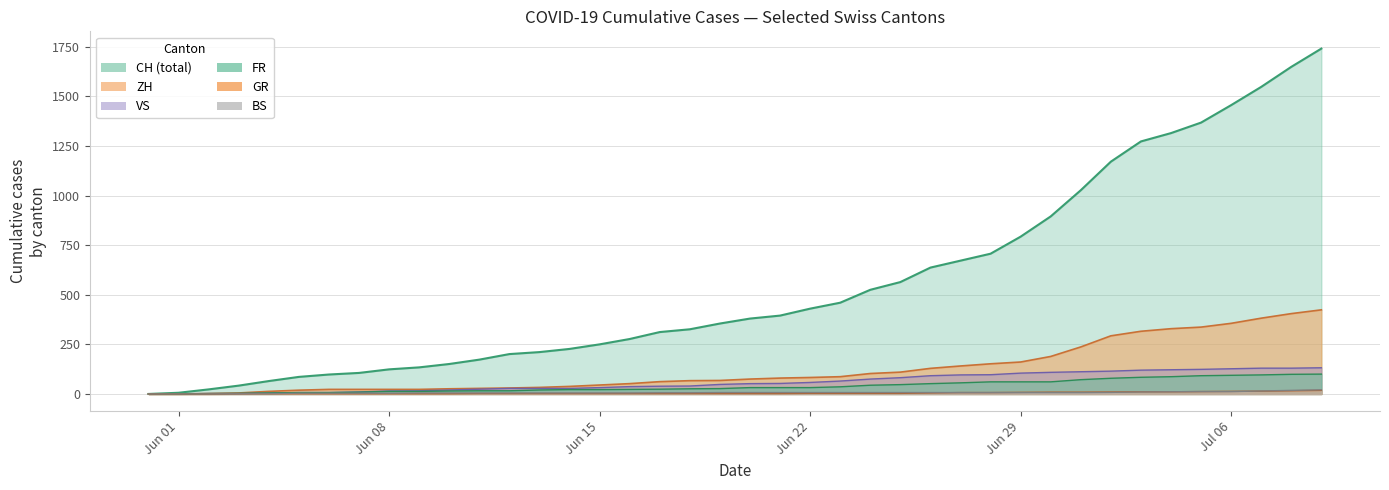

What position from the left is 2020-07-08?

39